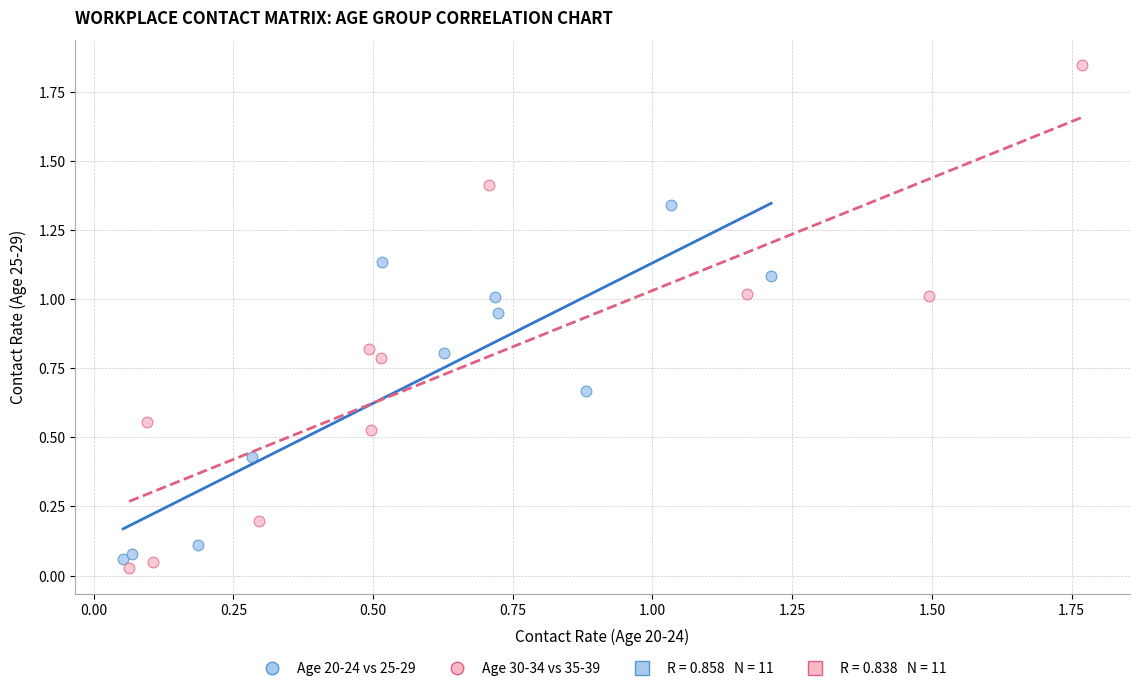

Which series has the widest spread of Y values?

Age 30-34 vs 35-39